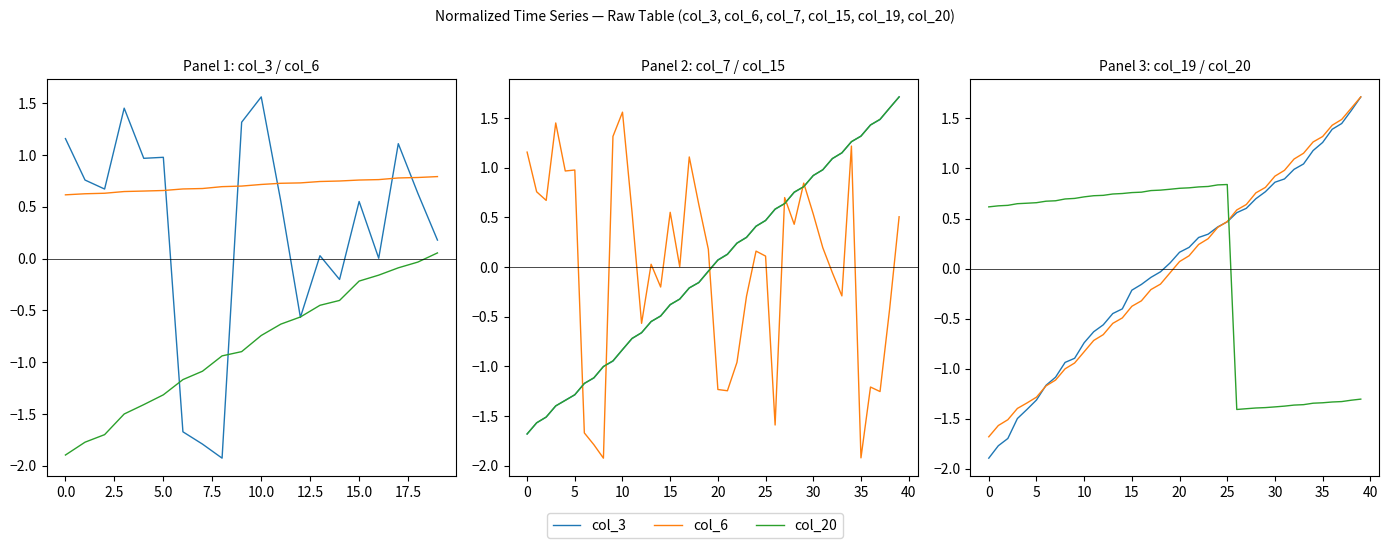

True or false: col_3 has a value of -1.6 at 26.

True